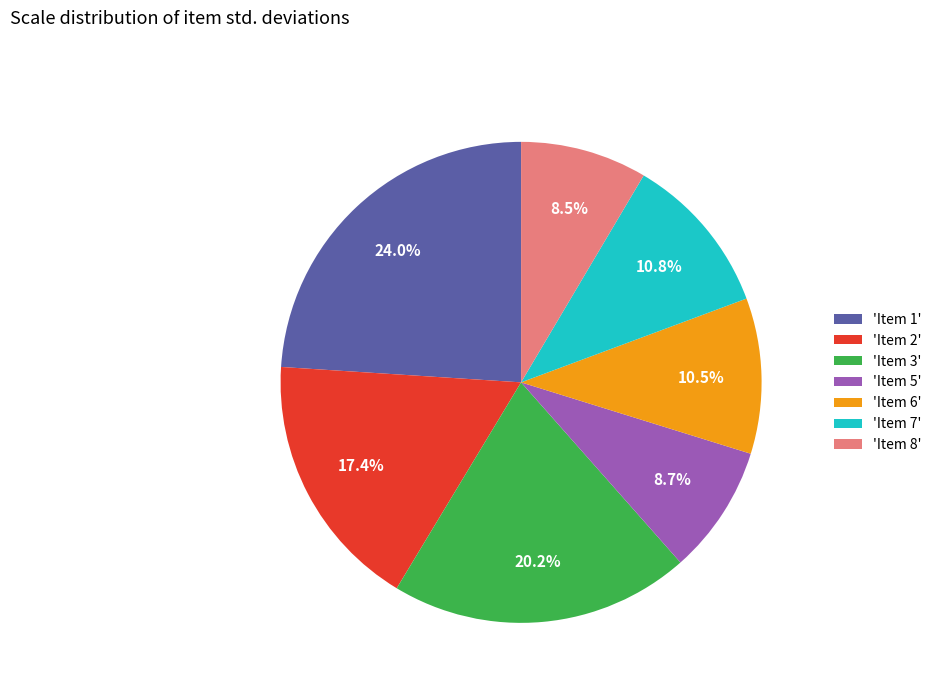

To the nearest percent, what is the difference between the largest and smallest slice percentages?

15%